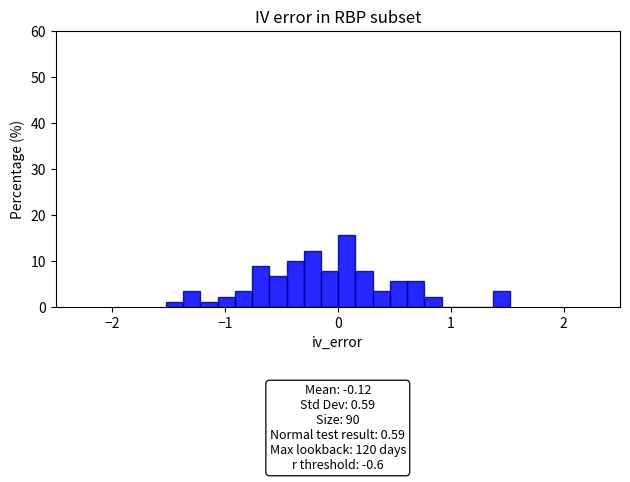

Around what value on the x-axis is the tallest bar? Give the approximate position of its centre, as read against the axis.

0.1